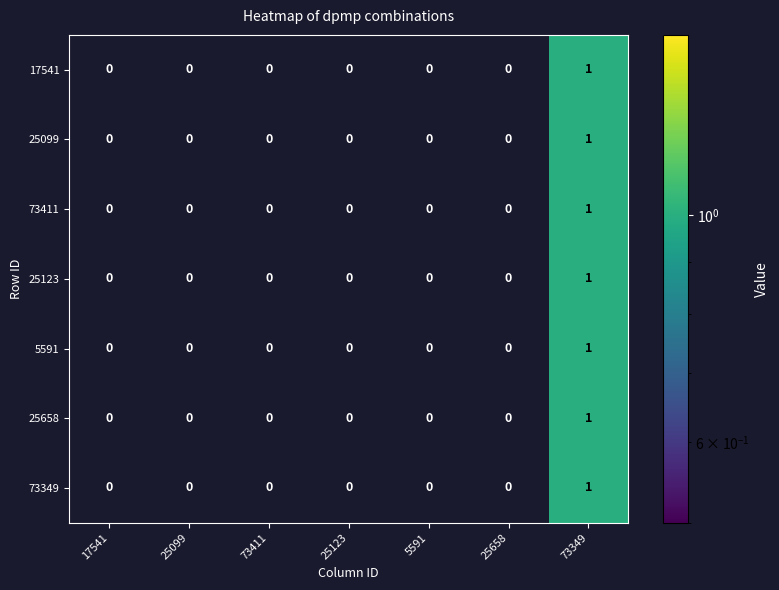

At which category is the sum across all series the highest?

73349